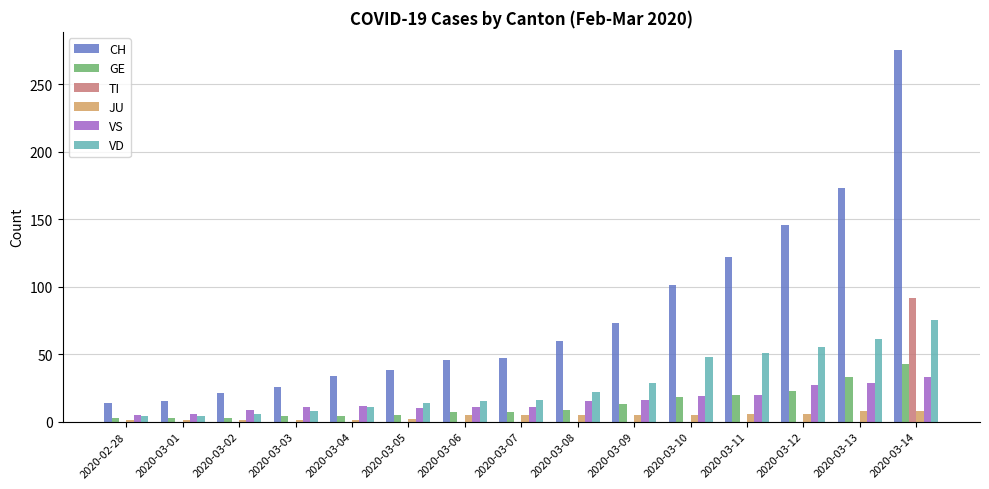

What is the sum of all JU values?

60